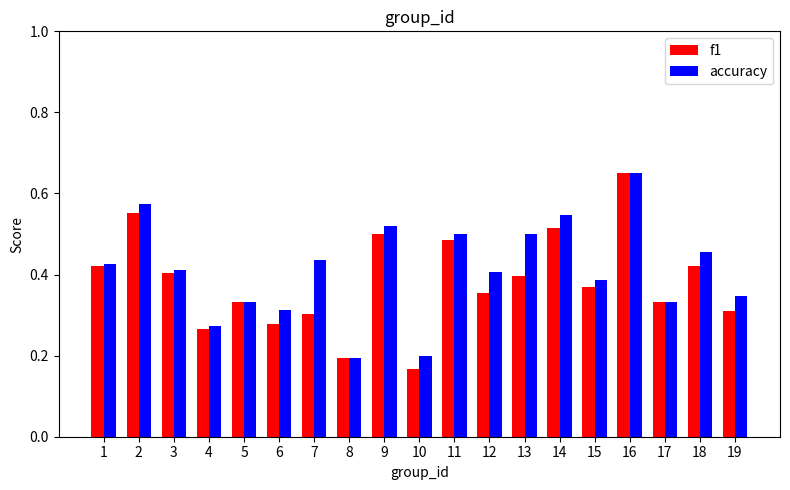

At which label does f1 reach its minimum?

10